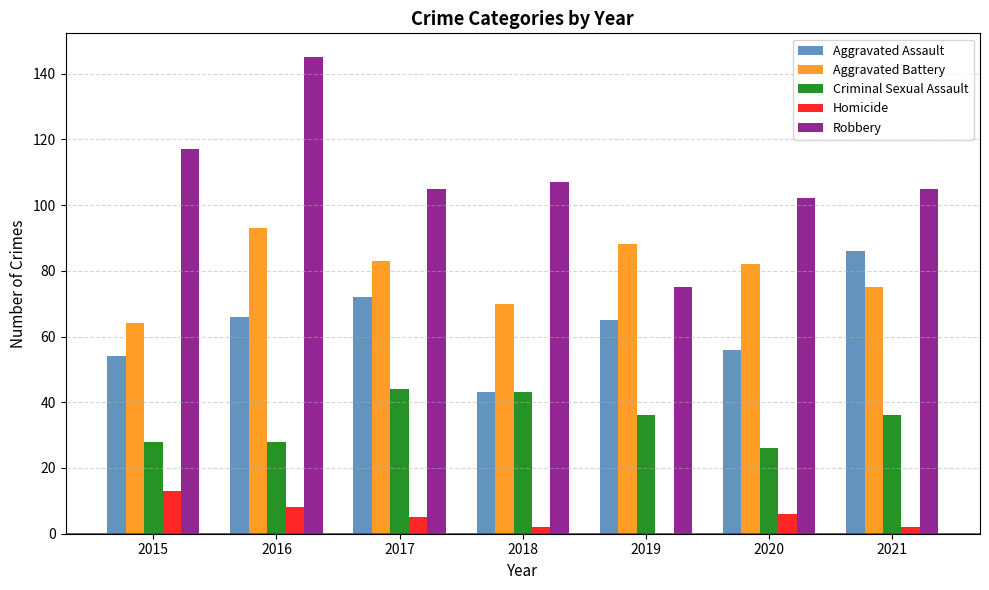

What is the sum of all Robbery values?

756